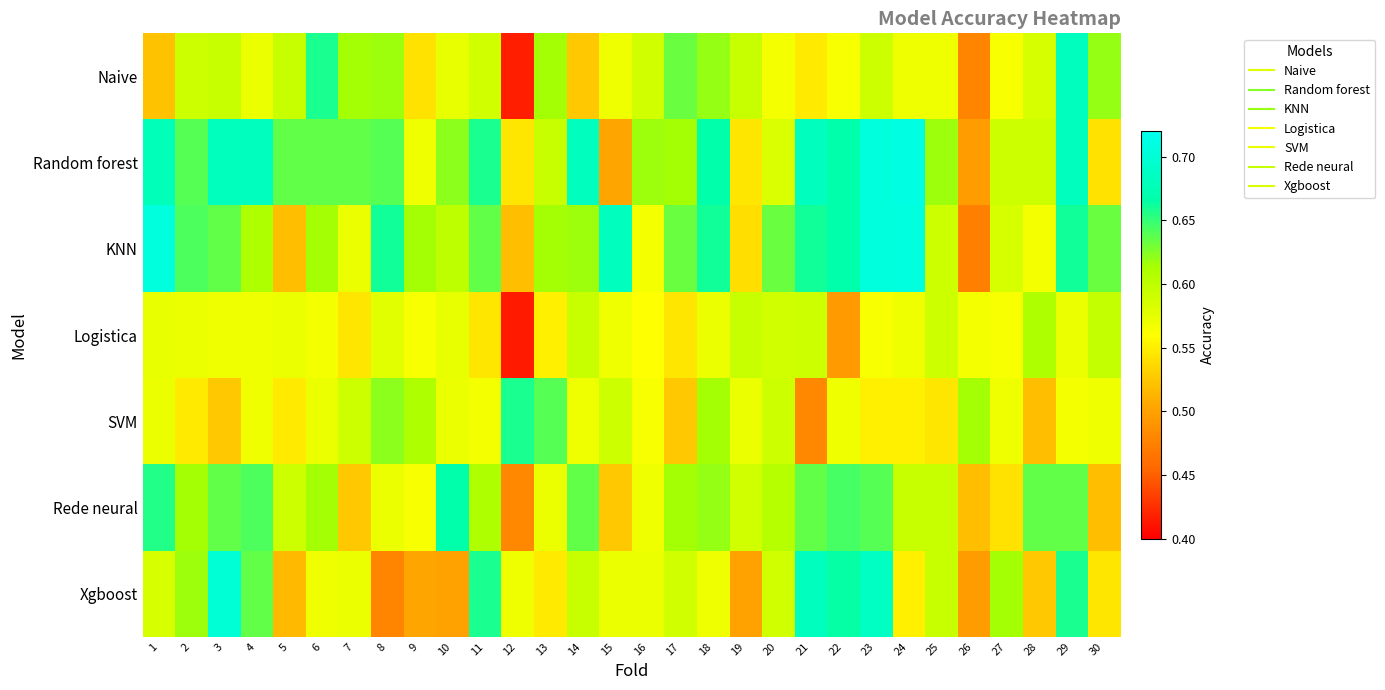

What is the difference between the highest and lowest values at 22?

0.2